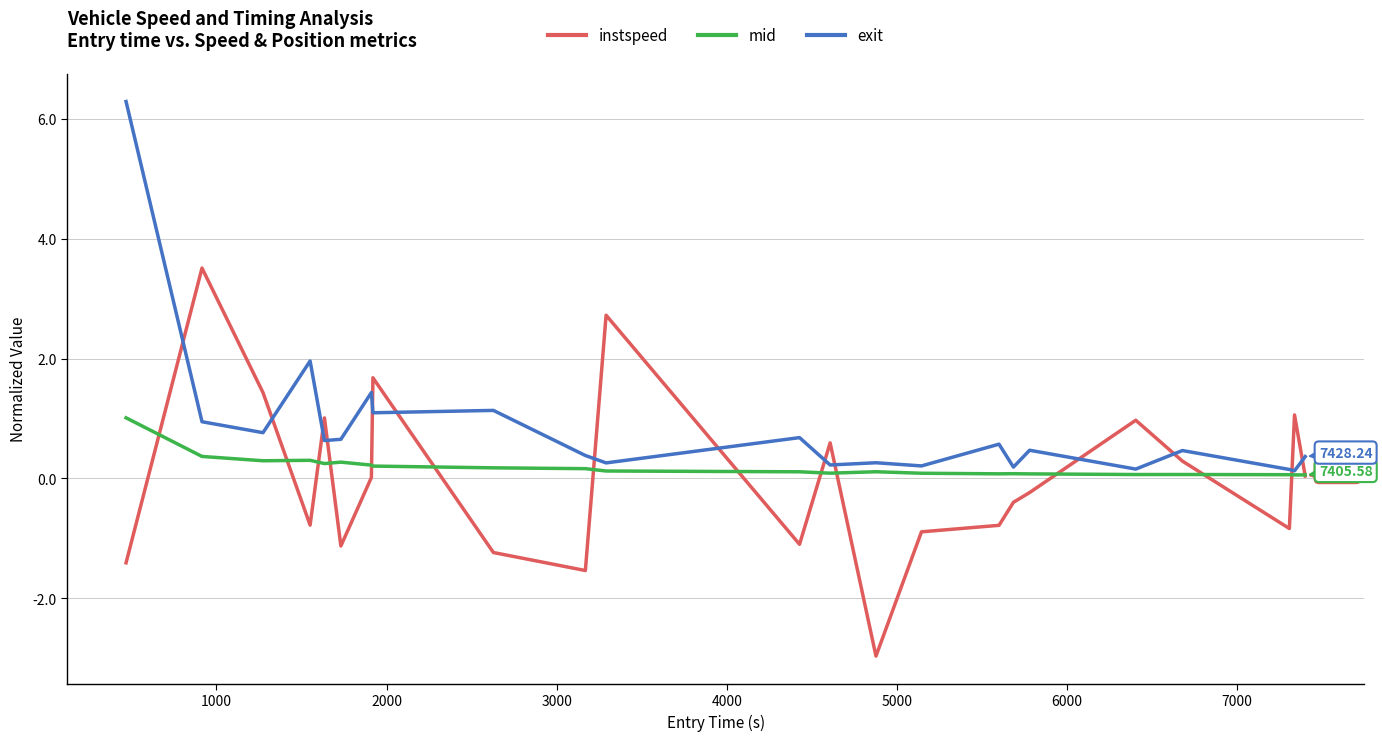

Rank the series by their maximum value, from highest to lowest.

exit, instspeed, mid